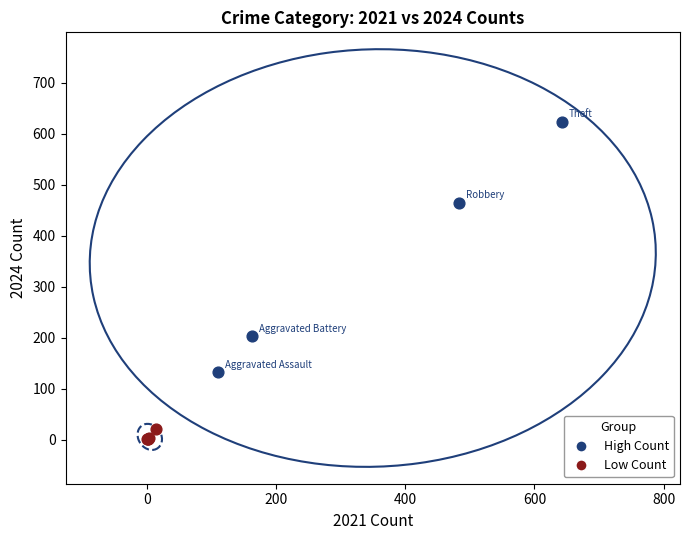

Which series reaches the maximum Y coordinate?

High Count